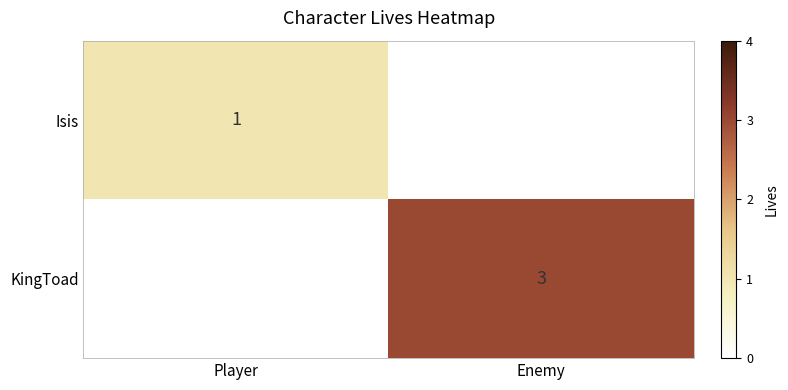

The value of KingToad at Enemy is 5. True or false?

False